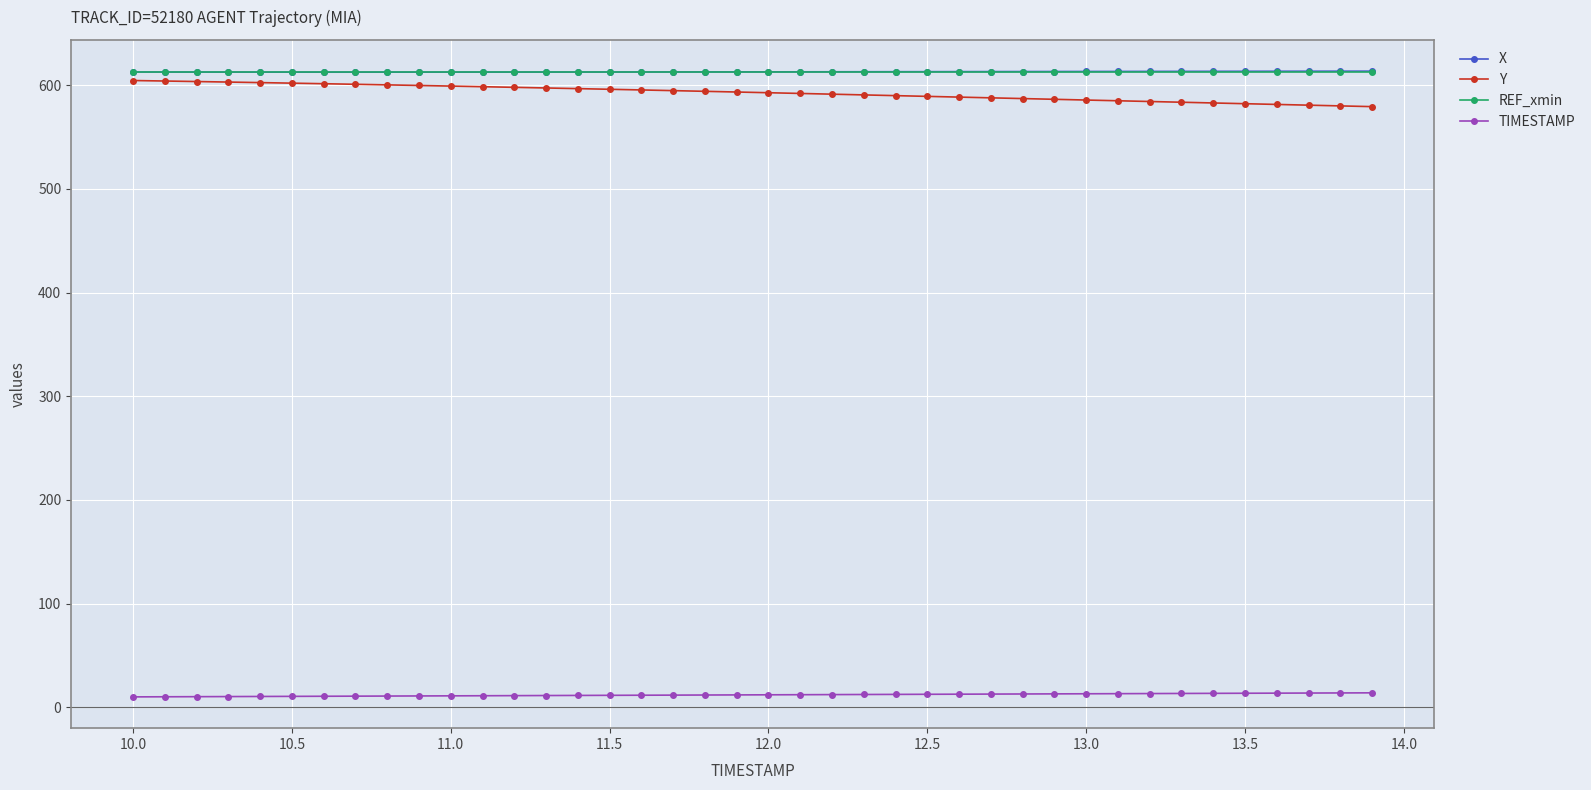

True or false: Y and TIMESTAMP intersect in this chart.

False